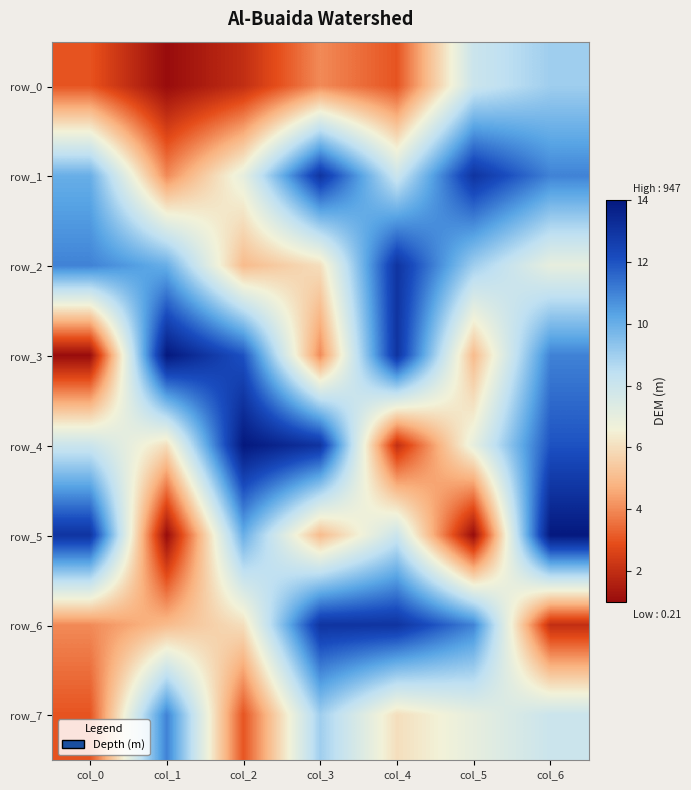

How many data points in row_6 are less than 6?

3